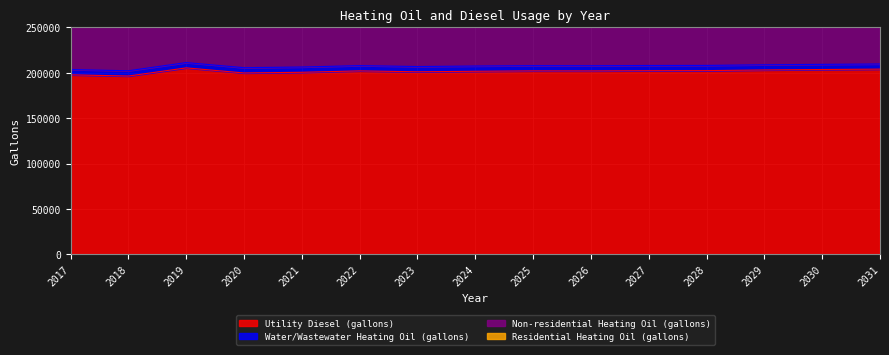

What is the average value of the Residential Heating Oil (gallons) series?

134586.8